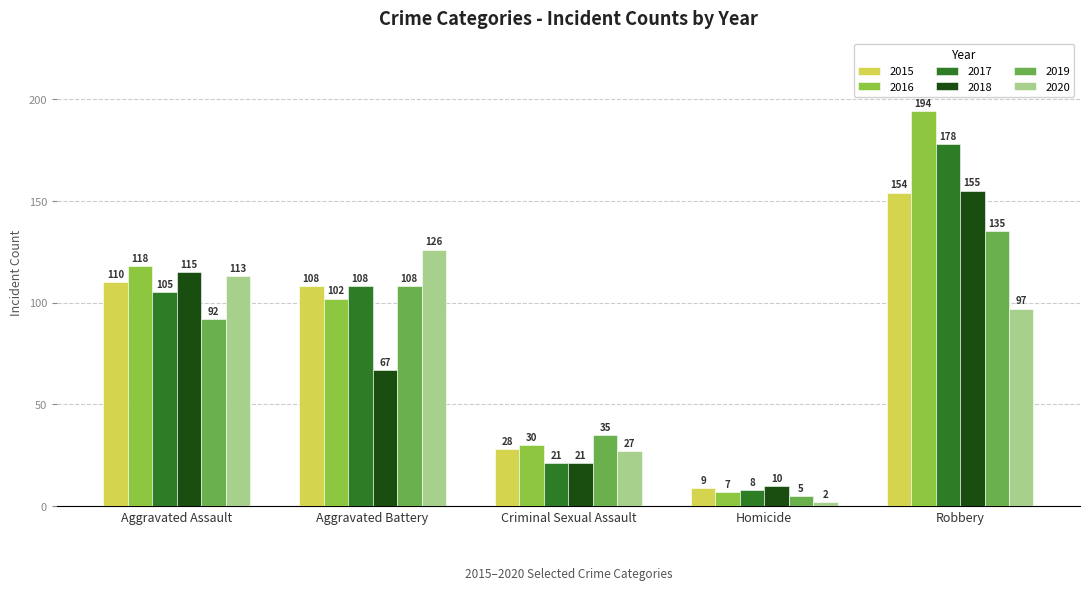

What is the label of the 1st bar from the right?

Robbery